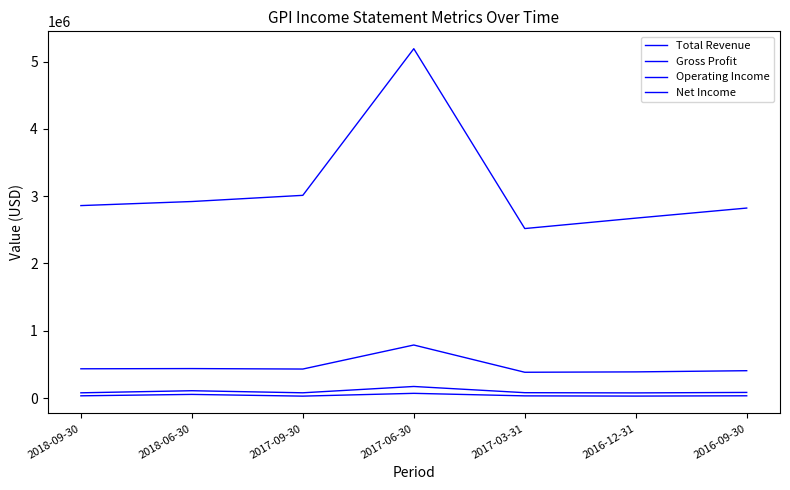

Does the chart have visible grid lines?

No